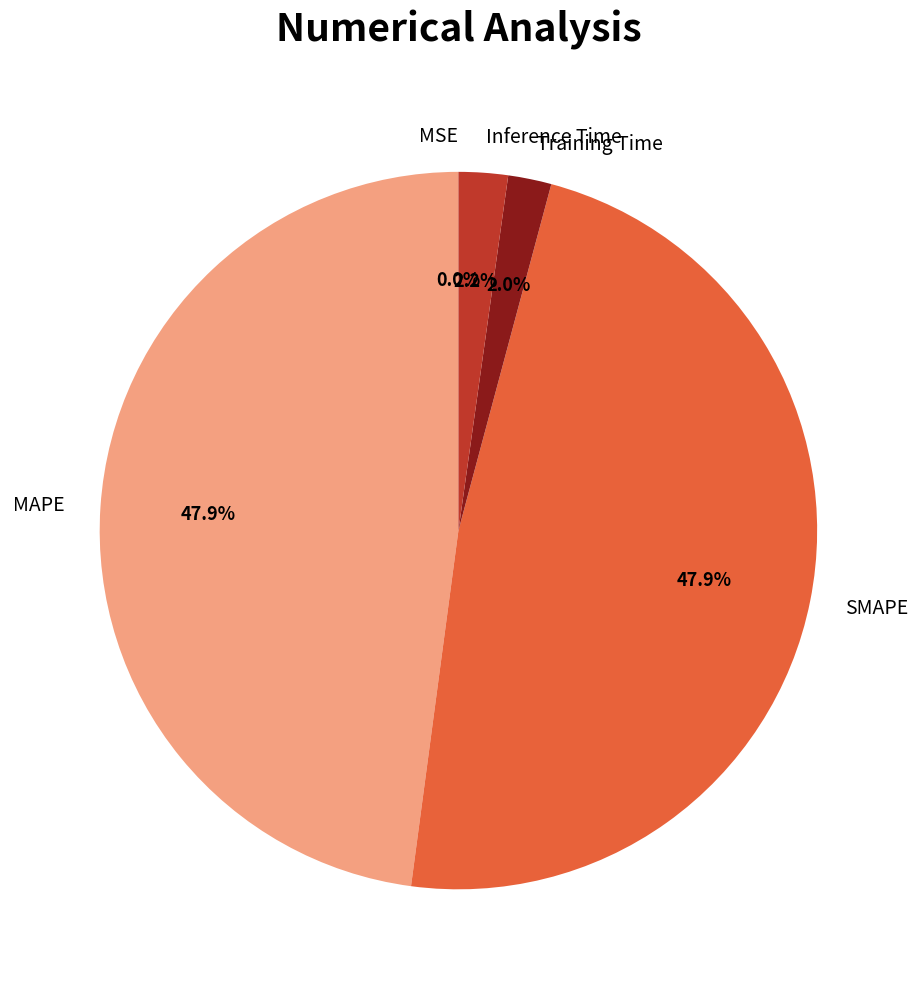

Combined, what portion of the pie is MAPE and SMAPE?

95.8%